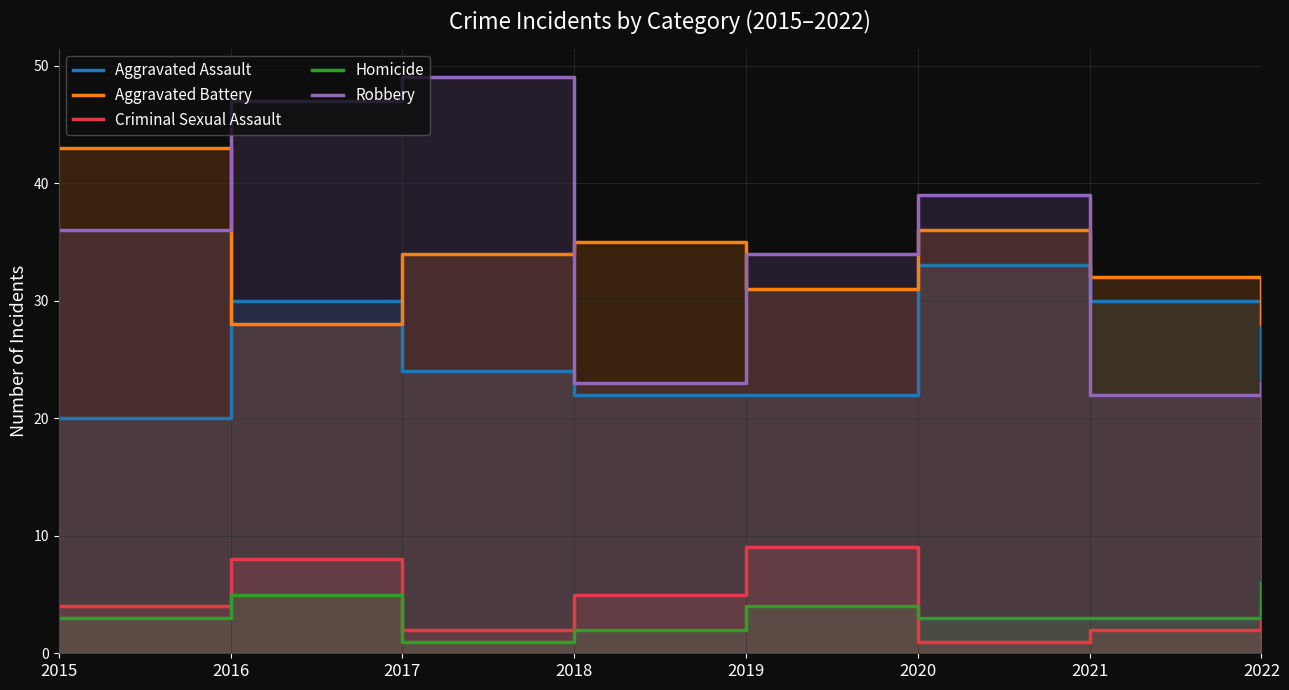

How many data points in Aggravated Battery are less than 34?

4